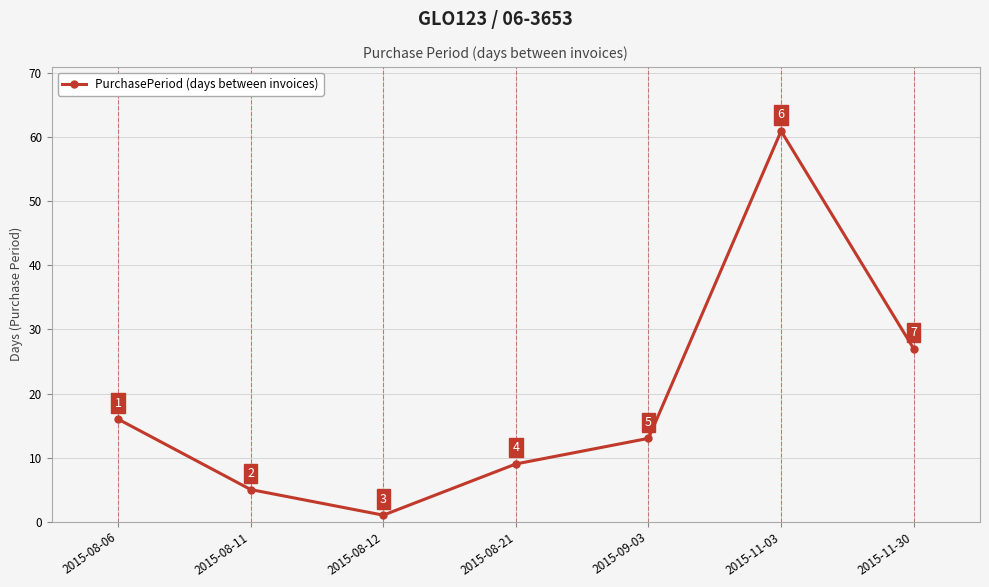

What is the sum of the values at 2015-11-30 and 2015-11-03?

88